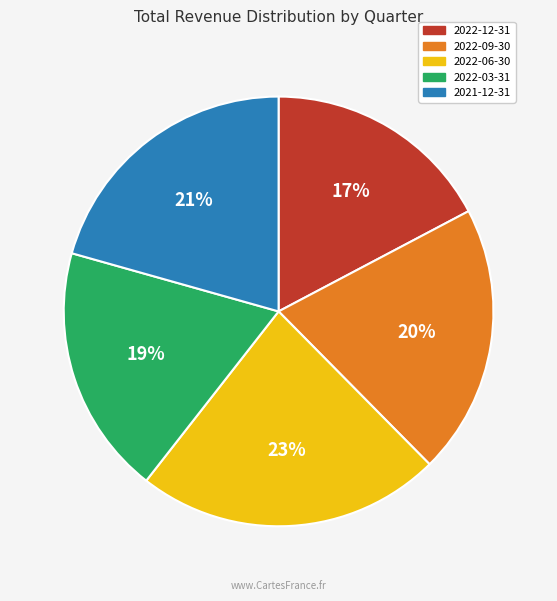

Do 2022-09-30 and 2022-06-30 together represent more than half of the pie?

No